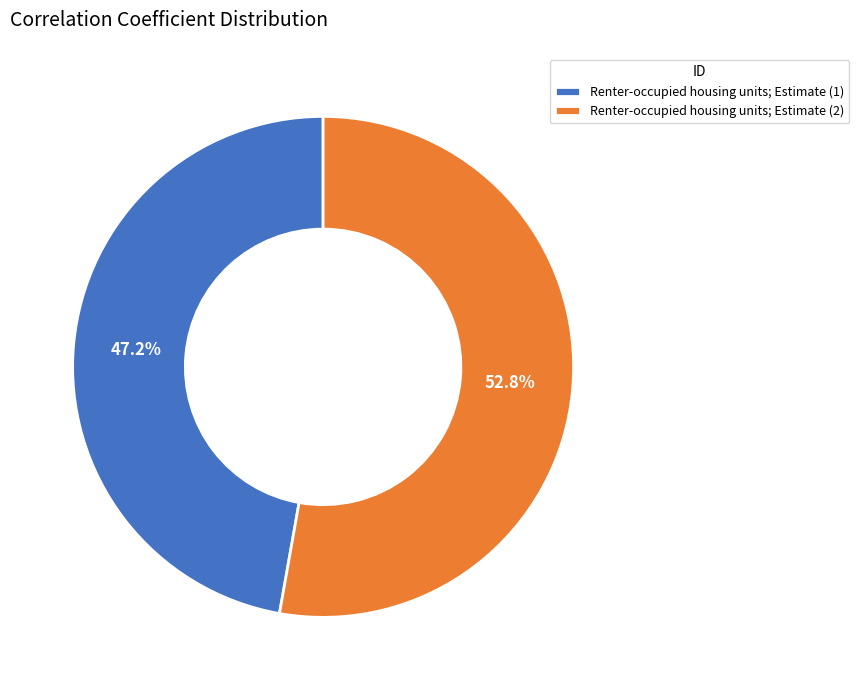

Which slice is the largest?

Renter-occupied housing units; Estimate (2)